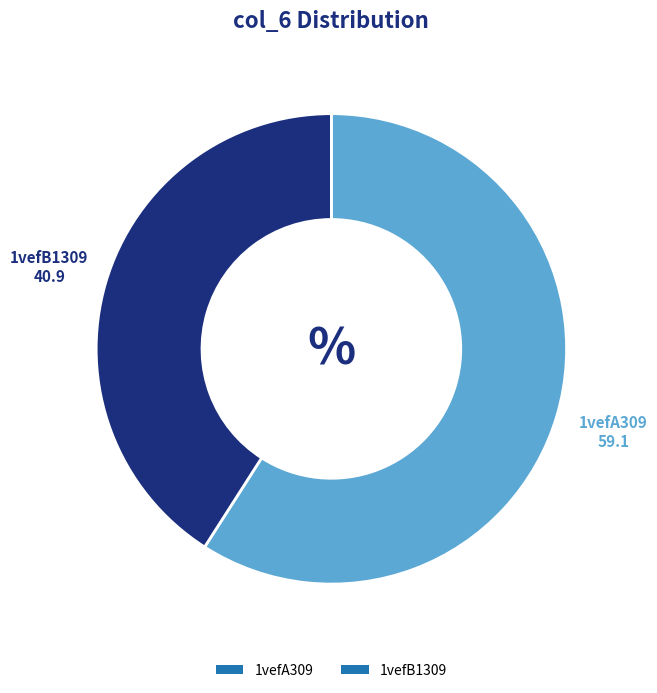

Between 1vefB1309 and 1vefA309, which is larger?

1vefA309